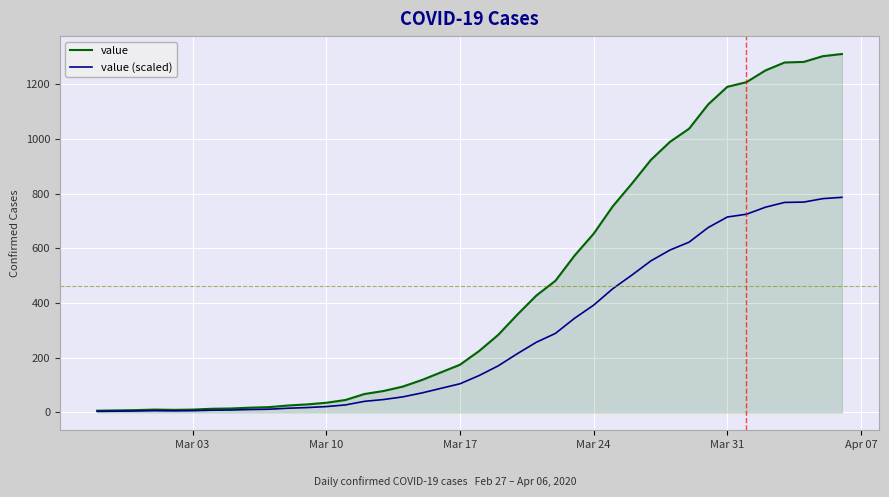

List the series in order of their peak value, lowest first.

value (scaled), value